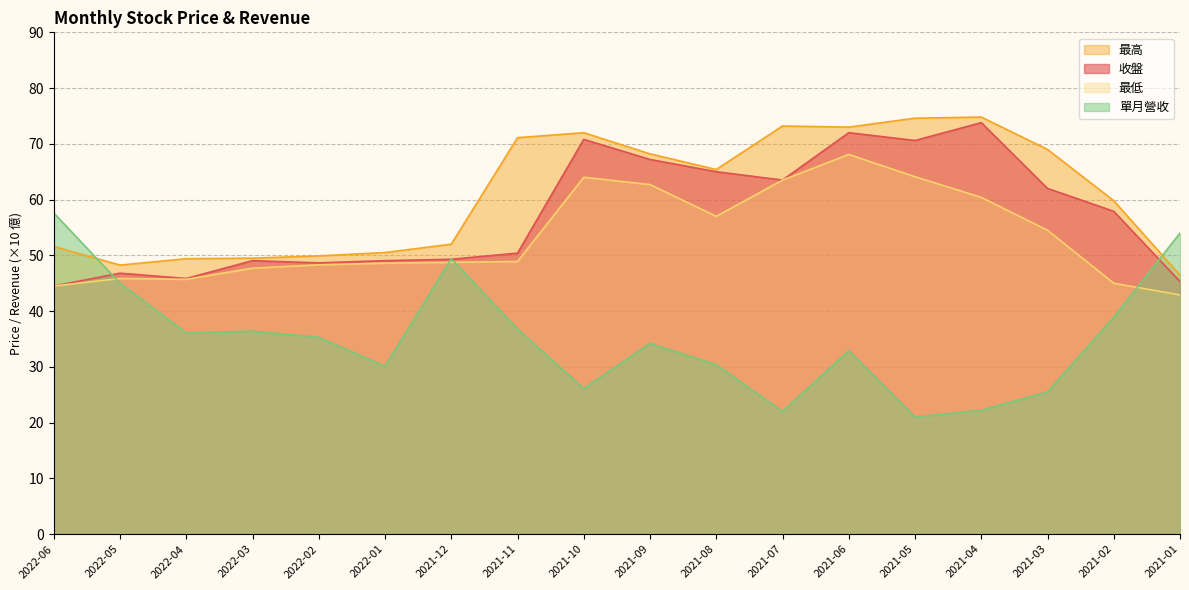

What is the spread (max minus min) of values at 2022-03?

13.1